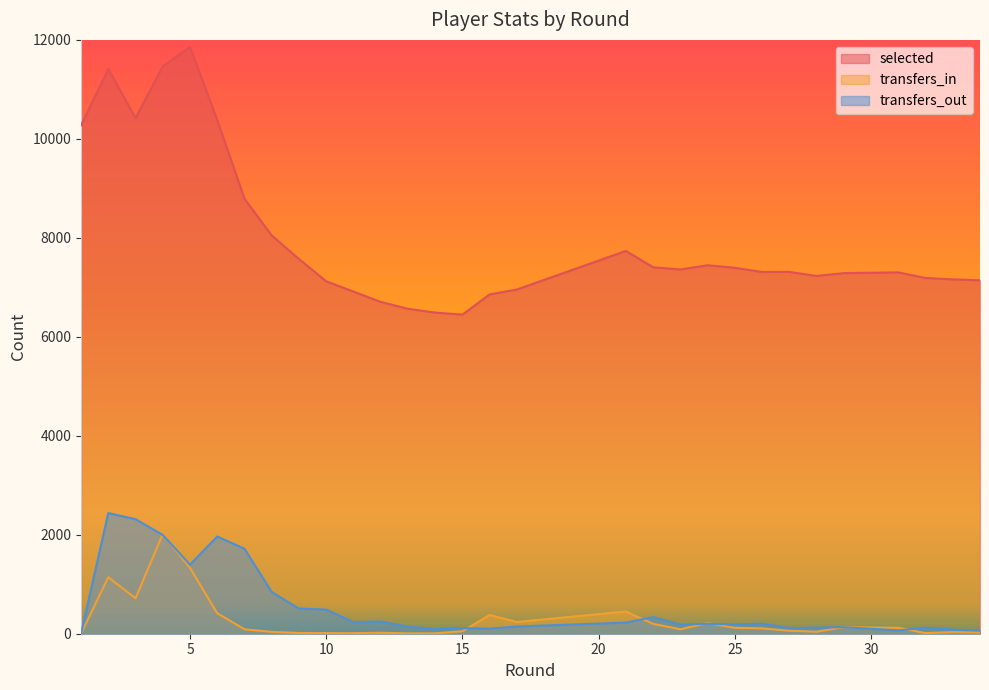

Where does the selected series first go above 7310?

1